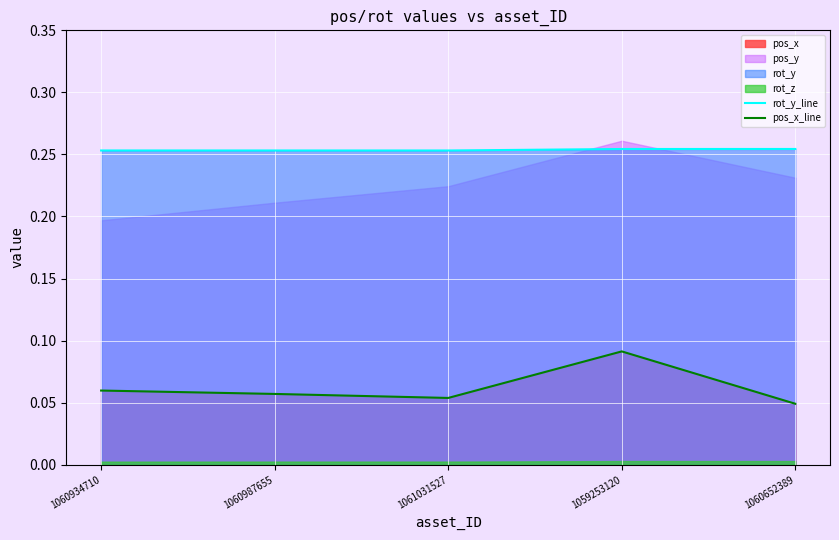

True or false: rot_y_line and pos_x_line cross at least once.

False